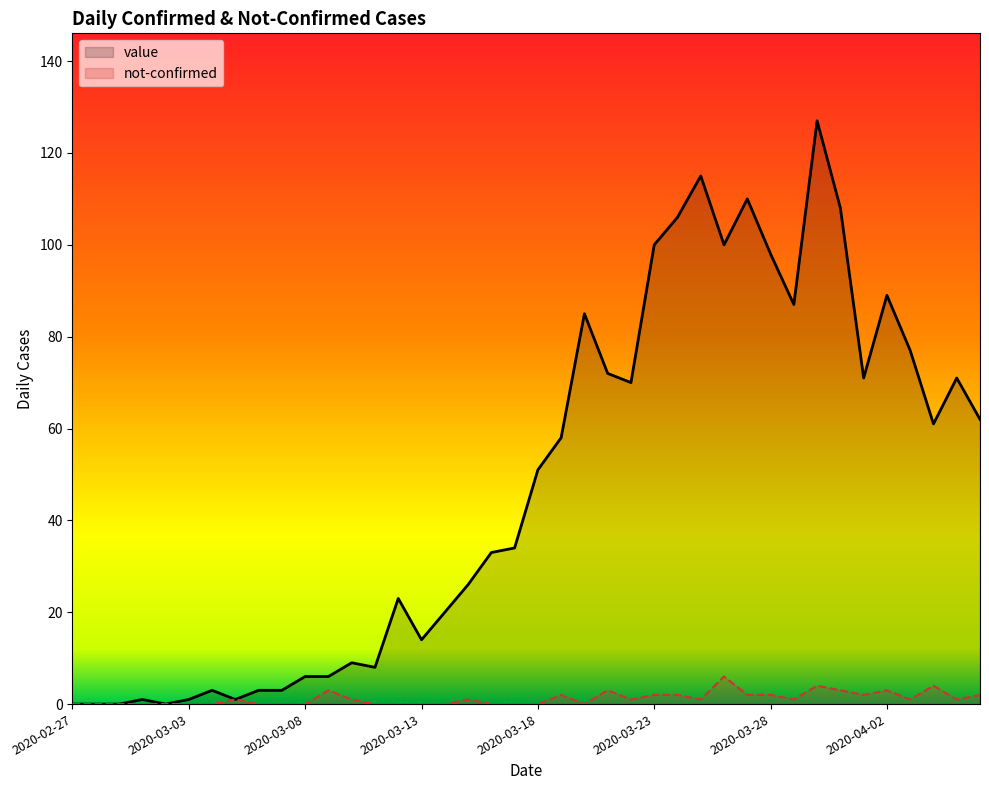

Which series has the widest spread of values?

value